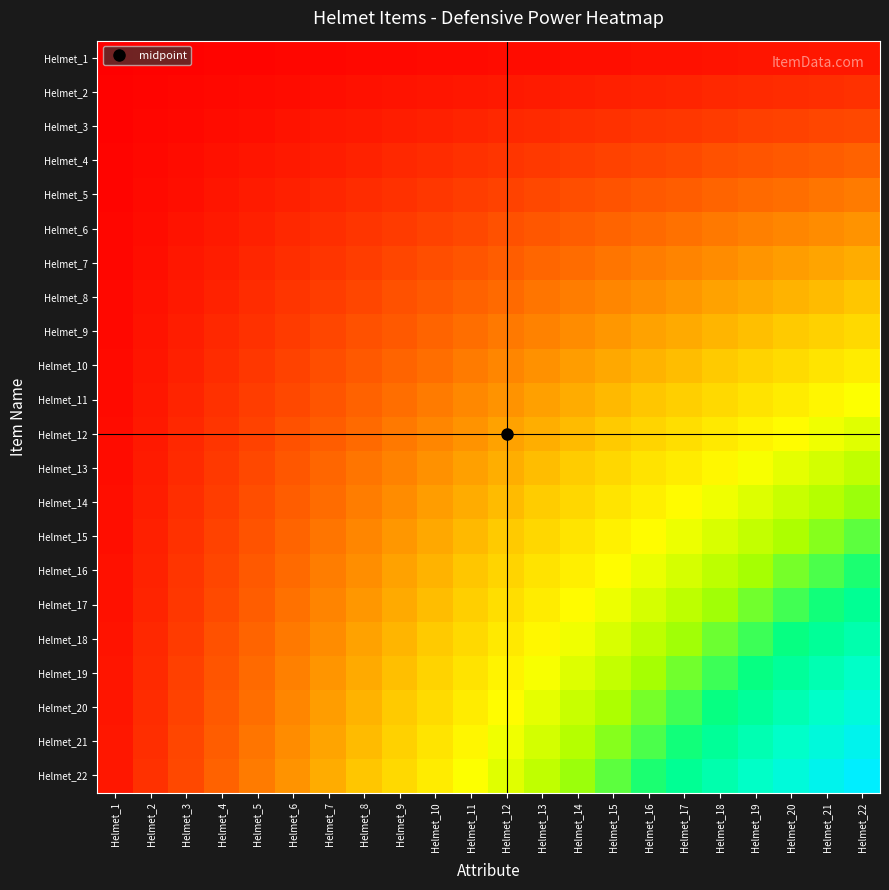

Which label corresponds to the smallest value in the chart?

Helmet_1